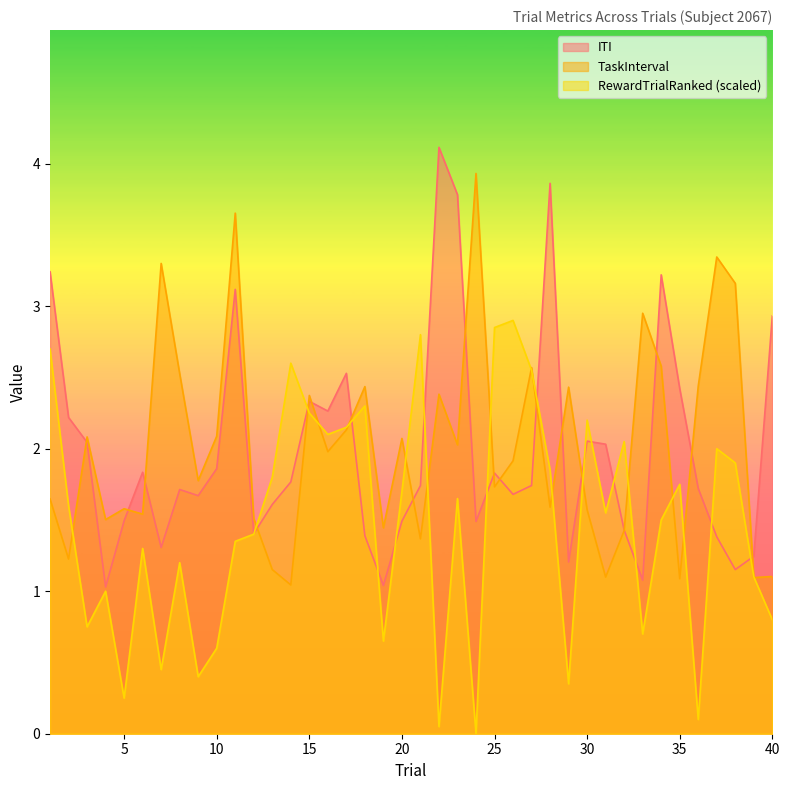

Count the number of categories in the chart.

40